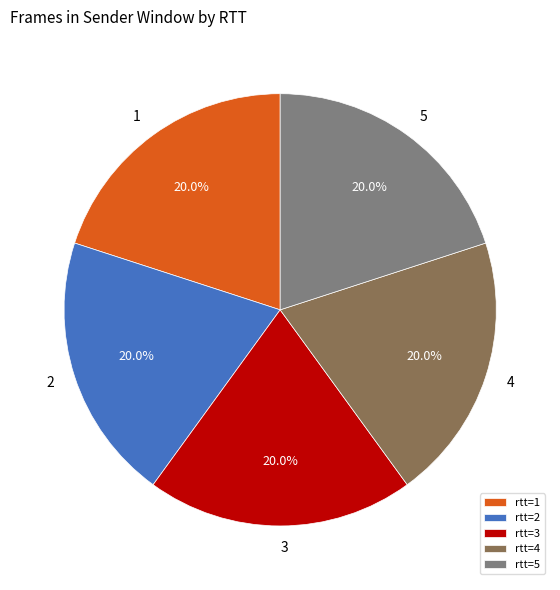

Combined, what portion of the pie is rtt=3 and rtt=1?

40.0%